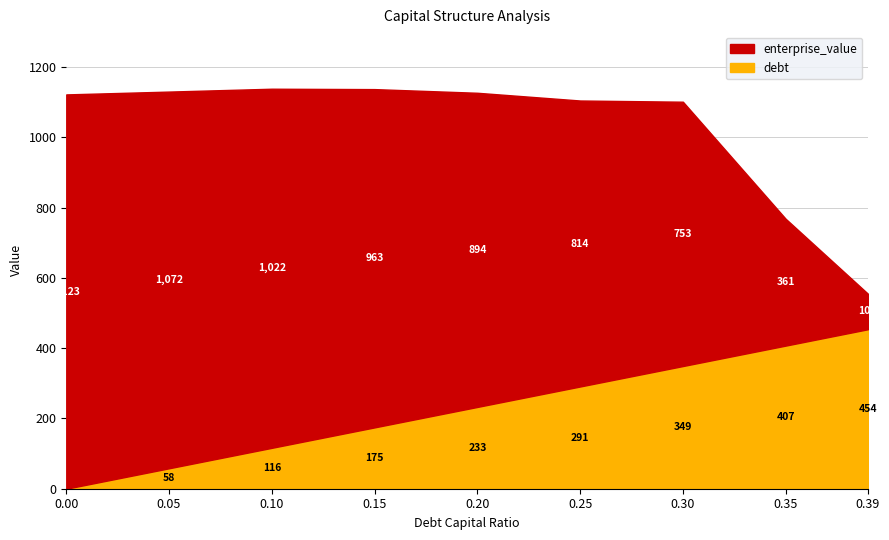

Rank the series by their average value, from highest to lowest.

enterprise_value, debt